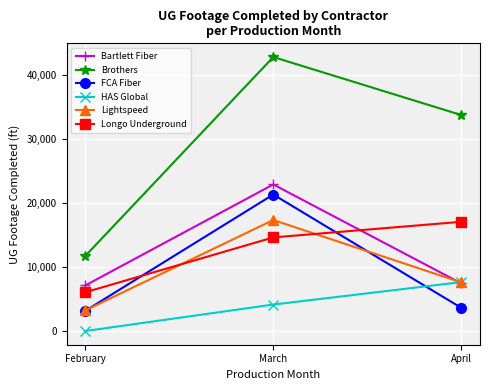

At which label does Longo Underground reach its peak?

April